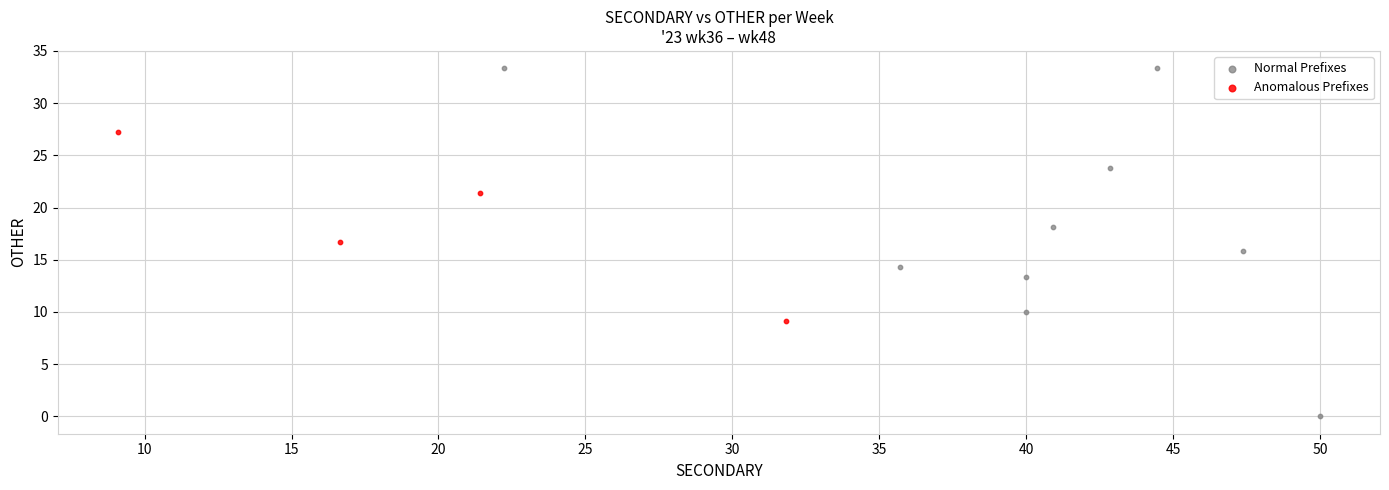

Which series contains the lowest Y value?

Normal Prefixes